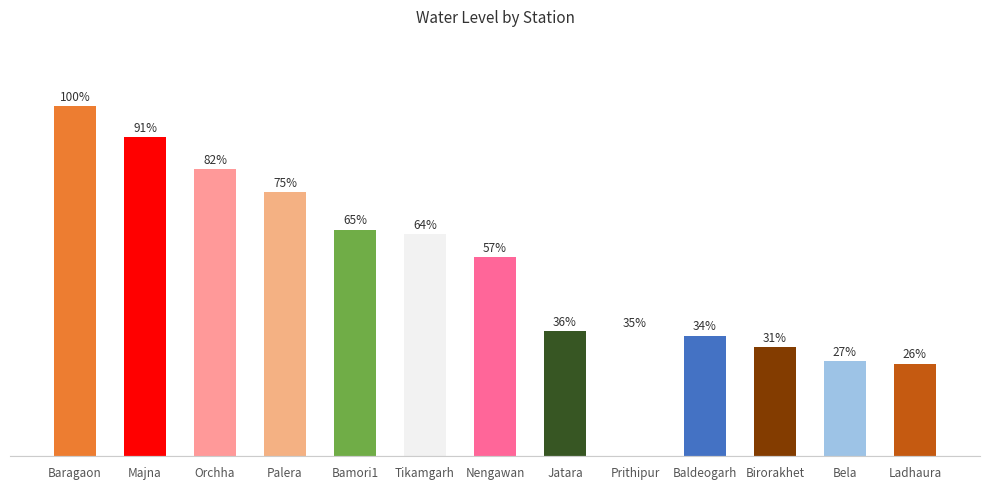

How many categories are shown in the chart?

13